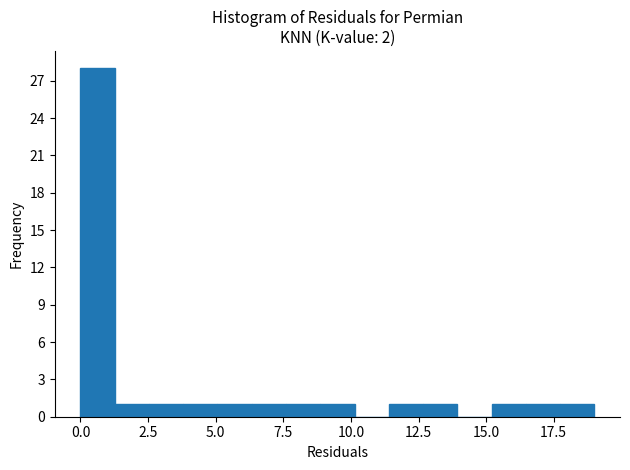

Read against the x-axis, roughly where is the centre of the tallest bar?

0.5